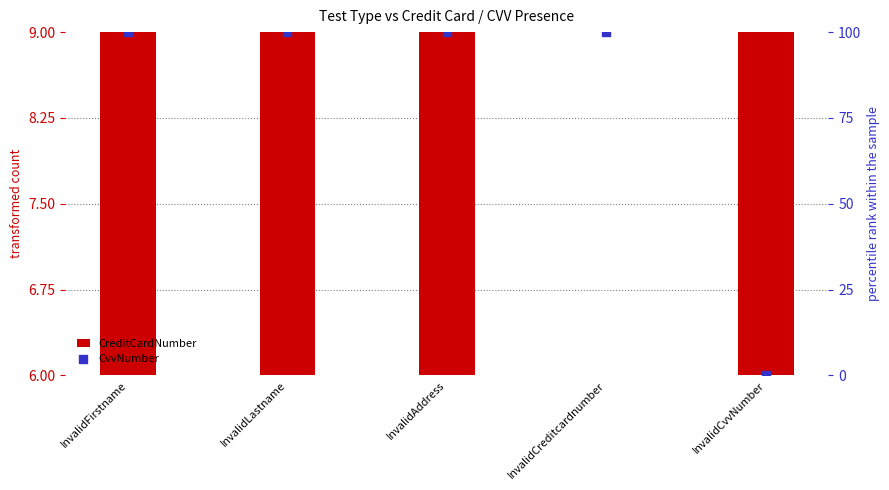

Which series has the largest total across all categories?

CvvNumber